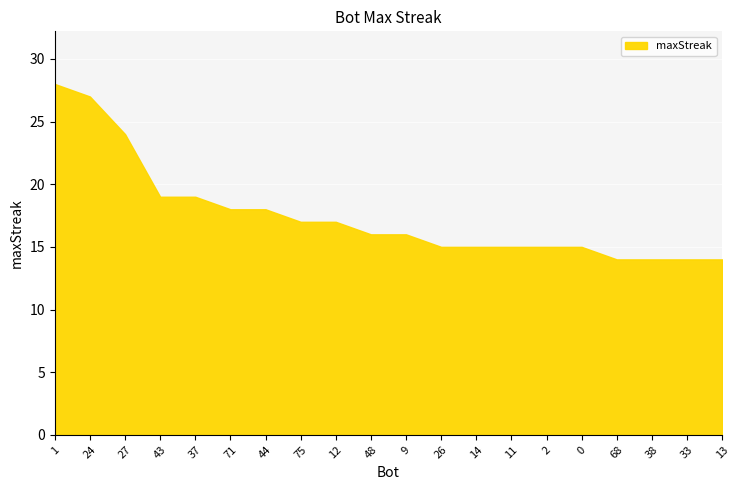

Does the chart display data point markers on the line(s)?

No